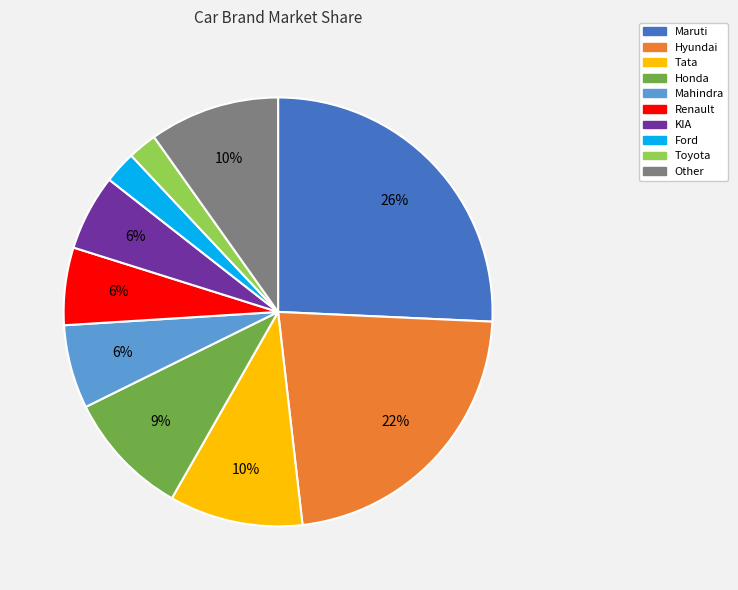

Count the number of slices in the pie.

10